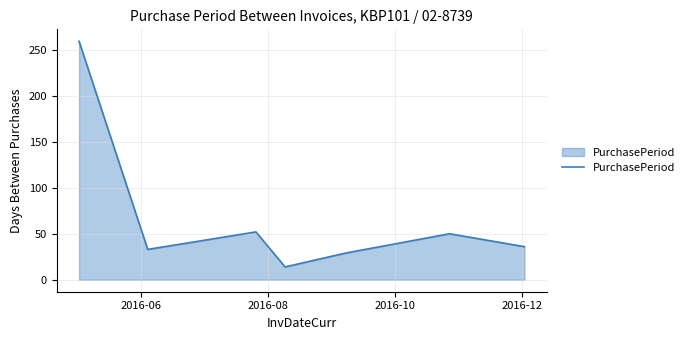

True or false: the data has more than 1 interior local peaks.

True